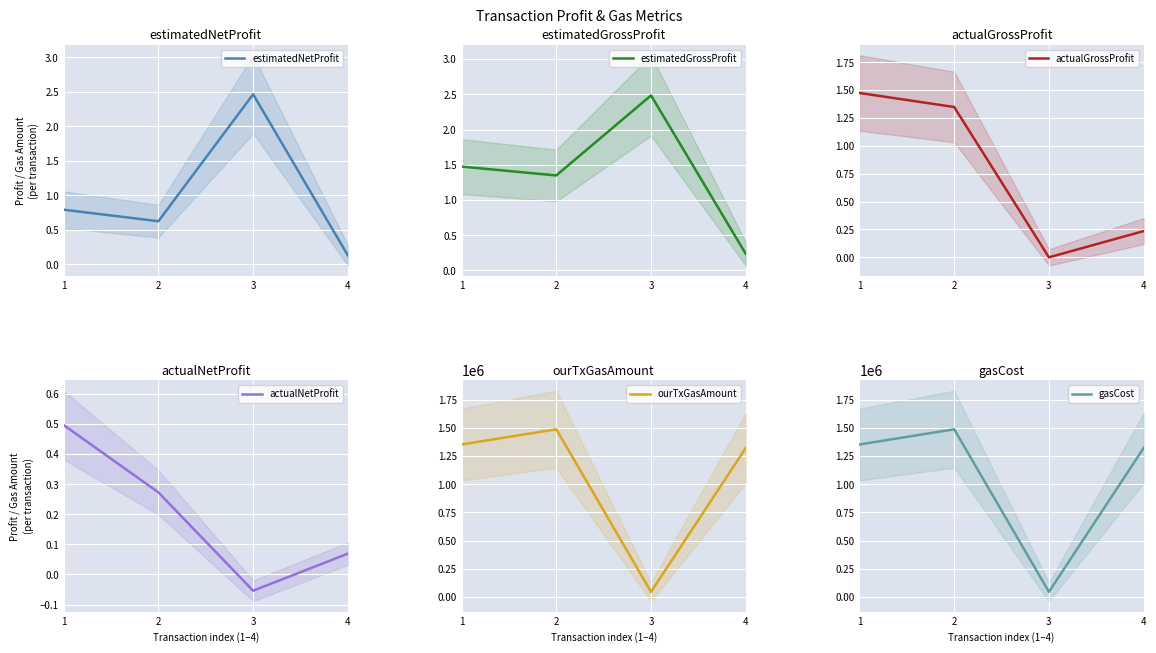

What is the difference between the ourTxGasAmount values at 1 and 2?

134980